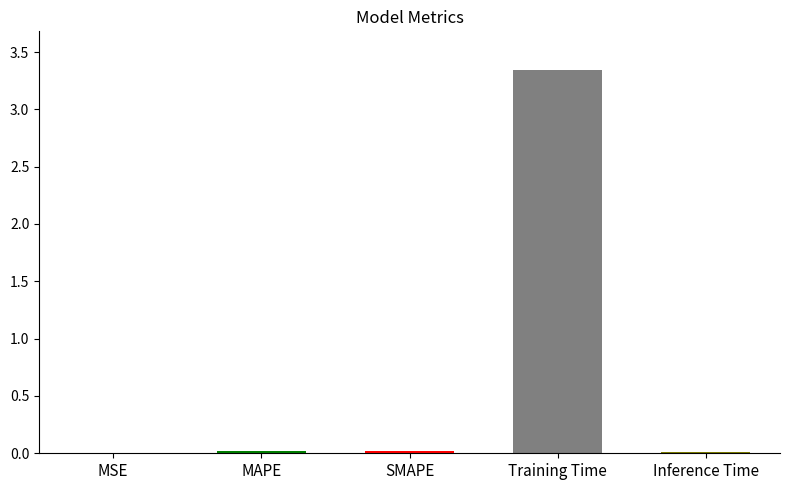

Between MSE and Training Time, which is larger?

Training Time